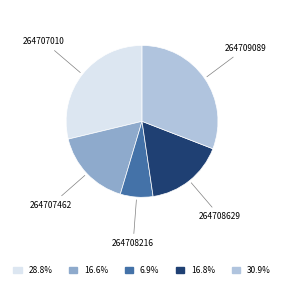

Count the number of slices in the pie.

5